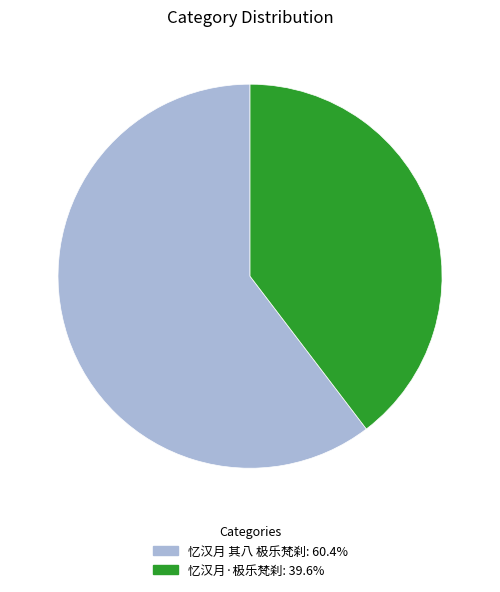

Which slice is the smallest?

忆汉月·极乐梵刹